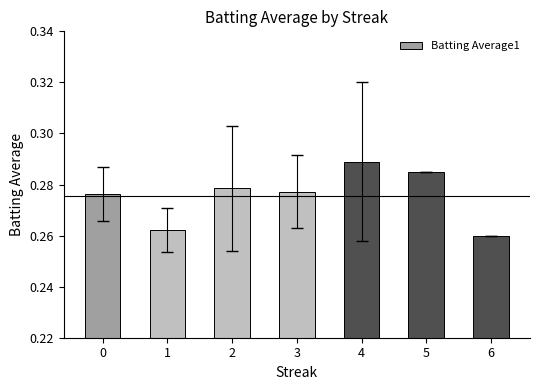

At which label is the value closest to 0?

6